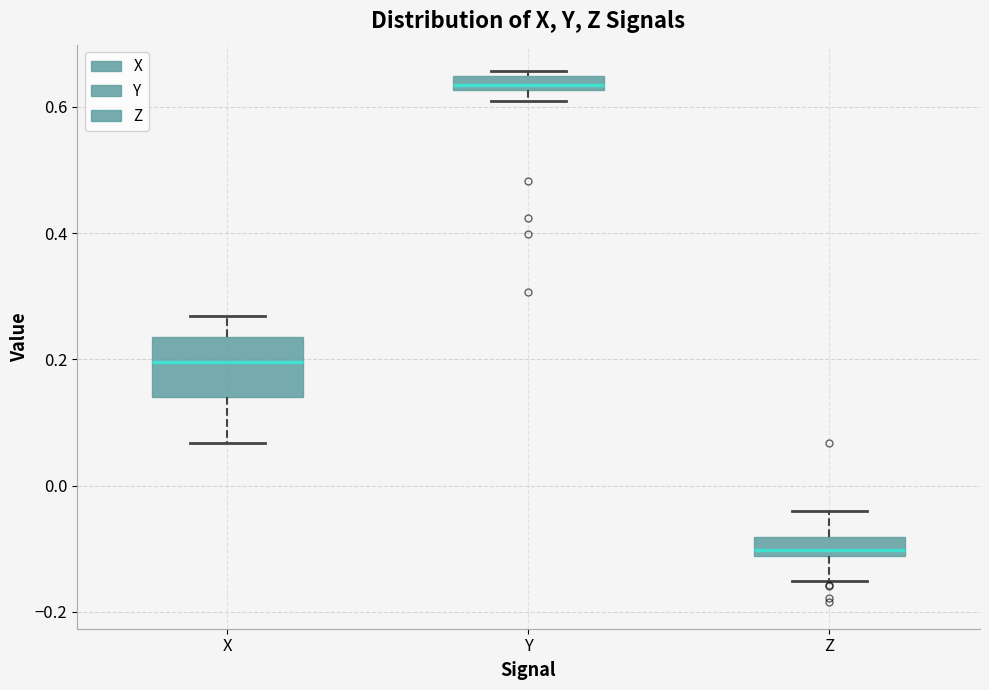

Comparing the boxes themselves (not the whiskers), which one is the tallest?

X